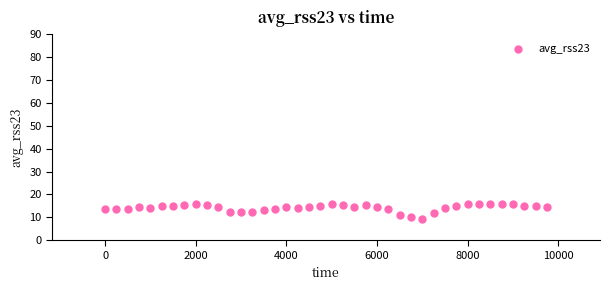

What is the range of X values (max minus min)?

9750.0